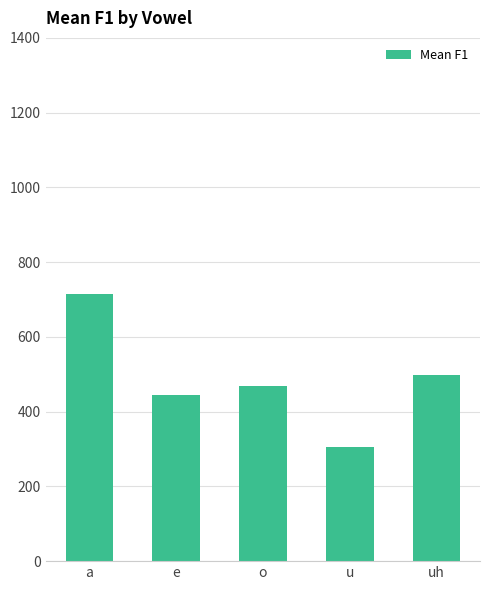

What is the difference between the values at u and e?

138.4